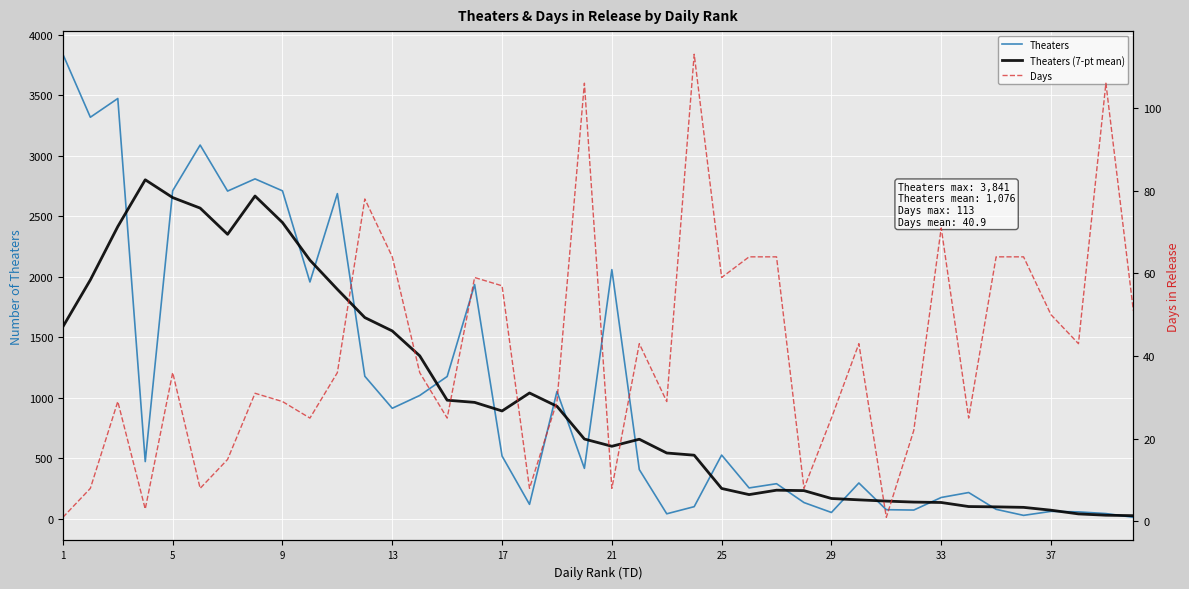

Is this an area chart (filled region under the line)?

No